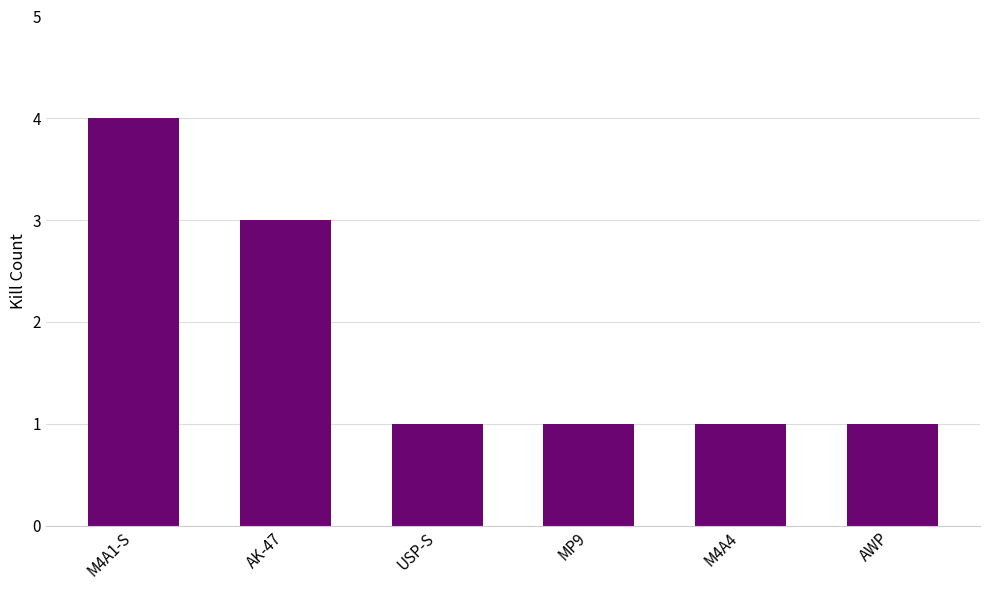

Count the number of data series in this chart.

1